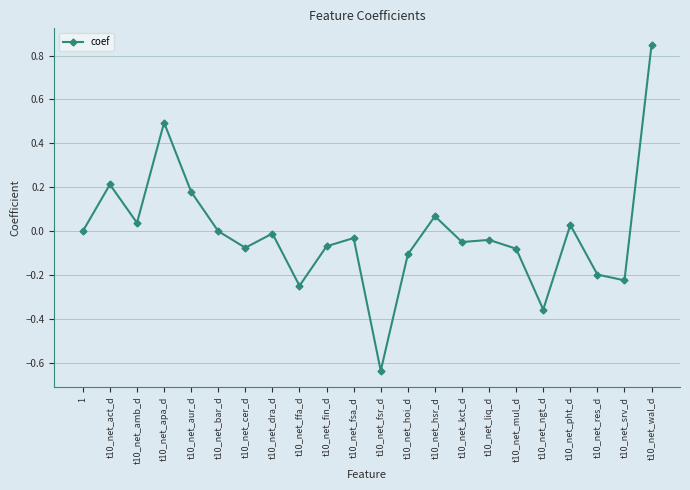

At which category does the data reach its first local valley?

t10_net_amb_d